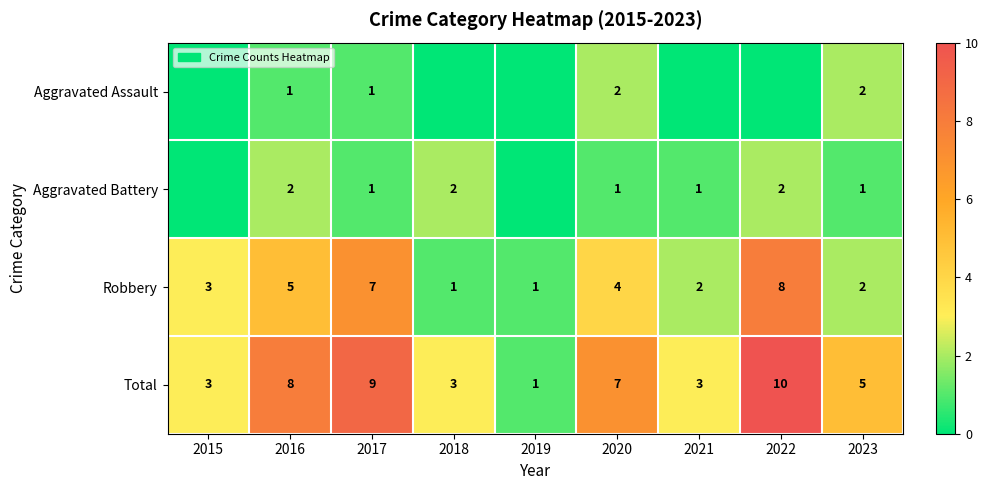

Between 2022 and 2018, which is larger?

2022